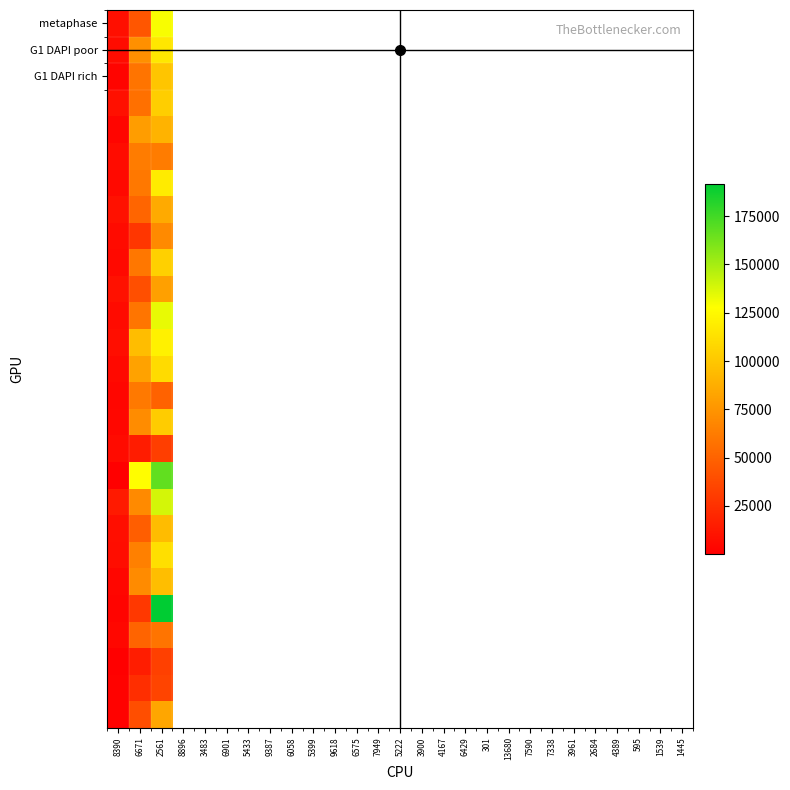

What is the greatest value displayed?

191657